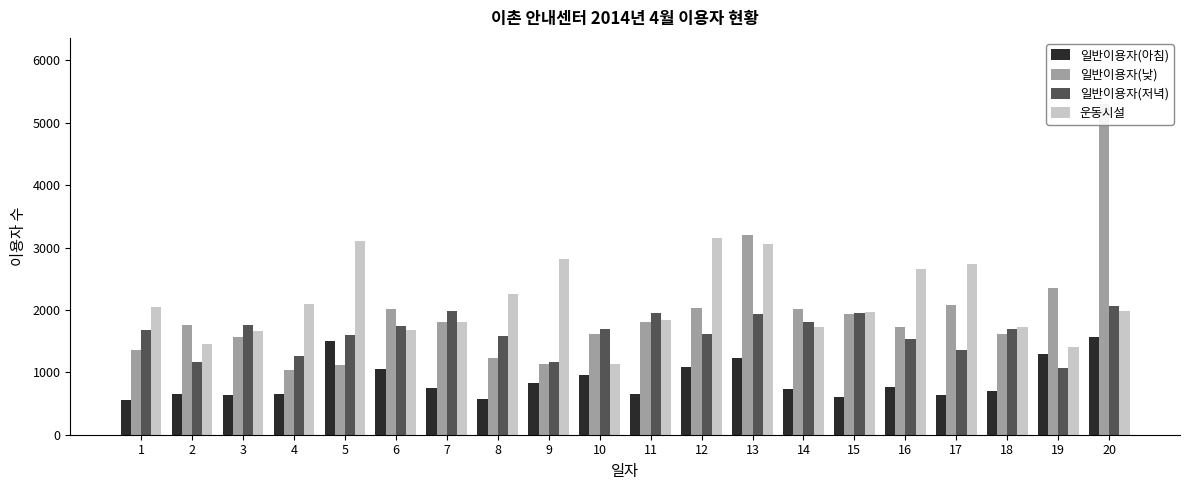

Which series has the largest total across all categories?

운동시설